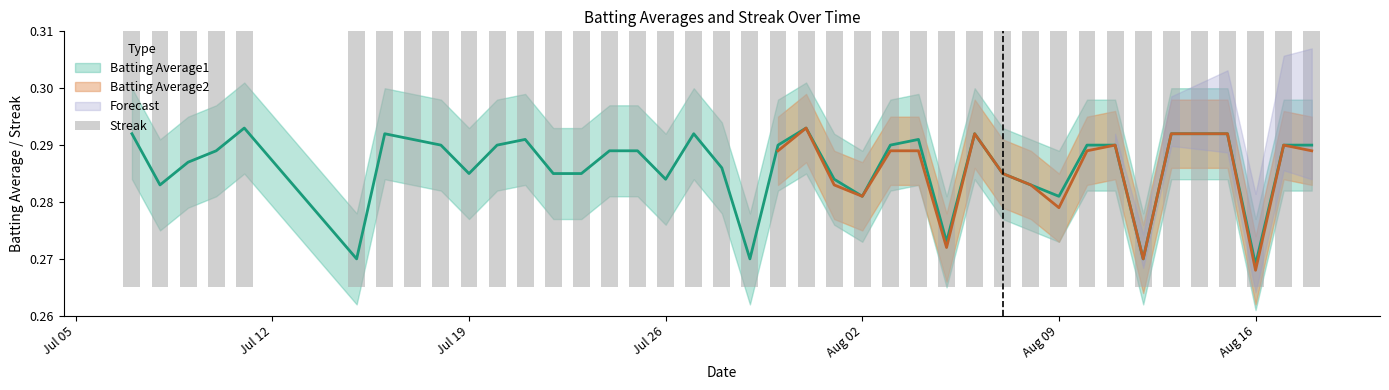

Does the chart contain any negative values?

No